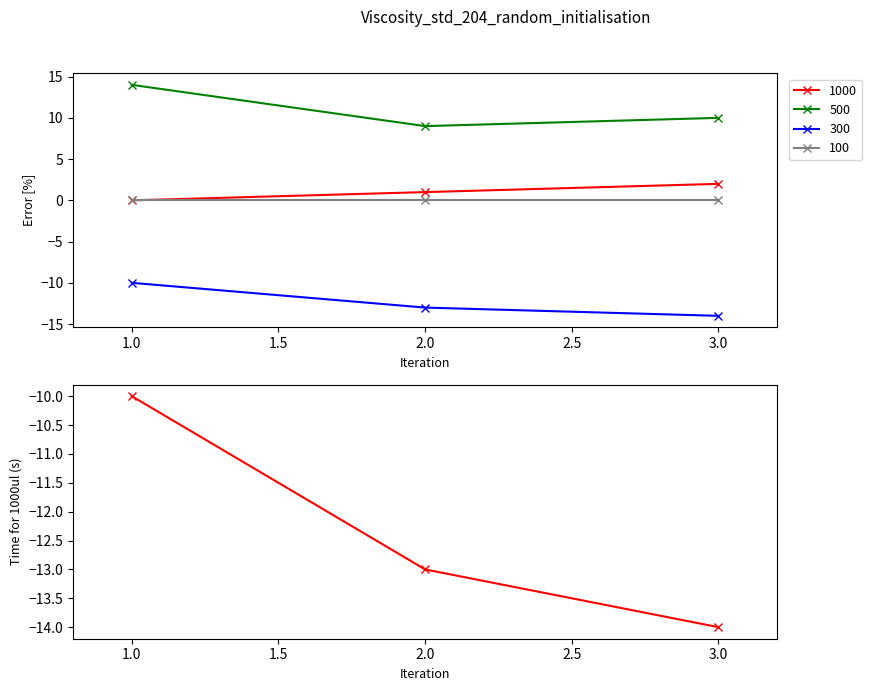

True or false: 1000 has a value of 0 at 1.0.

True